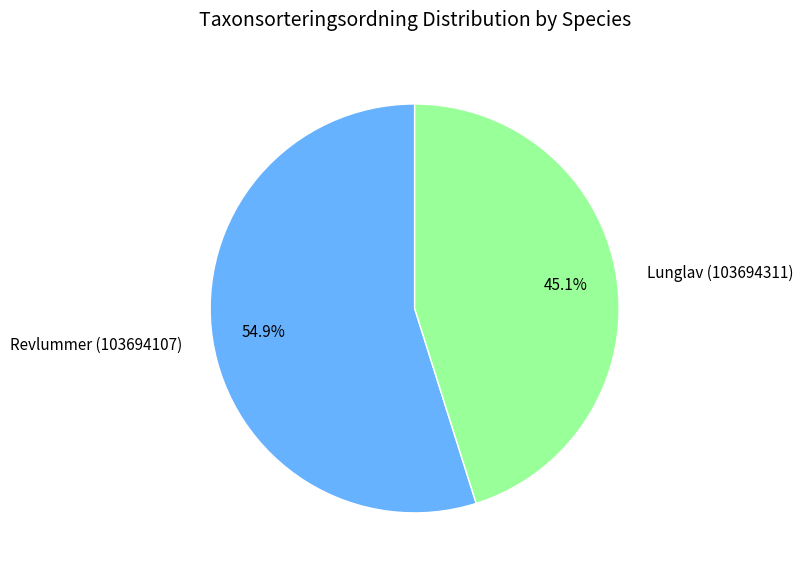

What percentage is NOT represented by Revlummer (103694107)?

45.1%